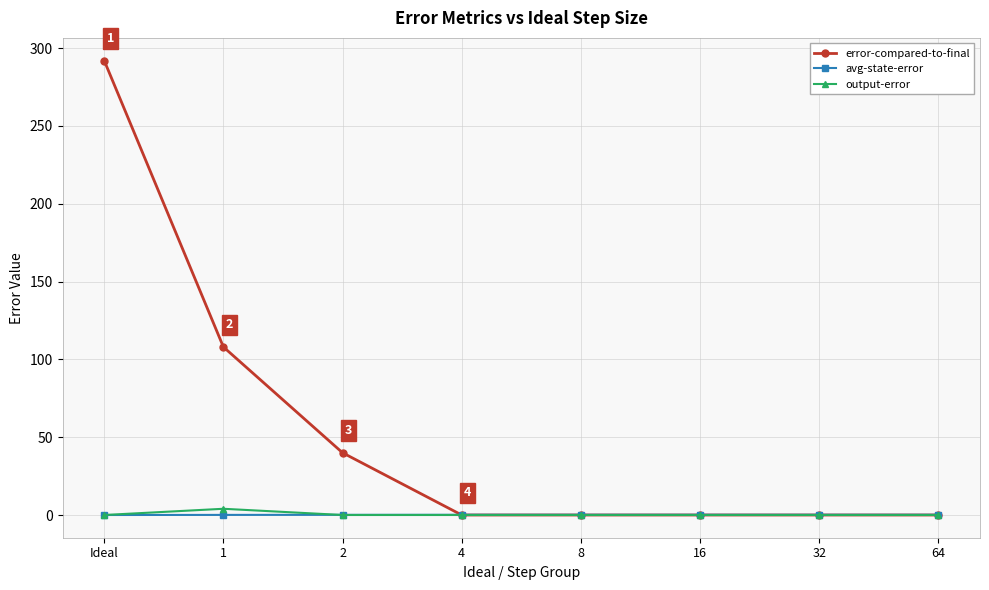

How many lines are shown in the chart?

3